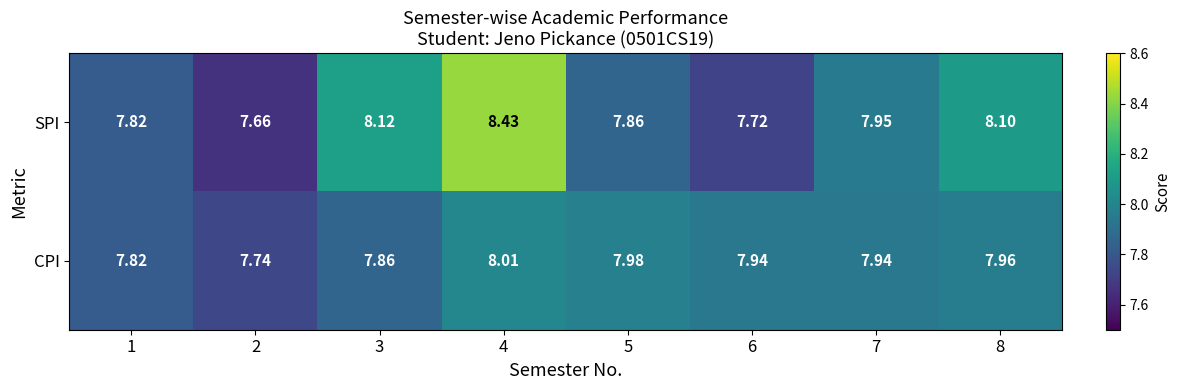

Which series has the largest range (max minus min)?

SPI